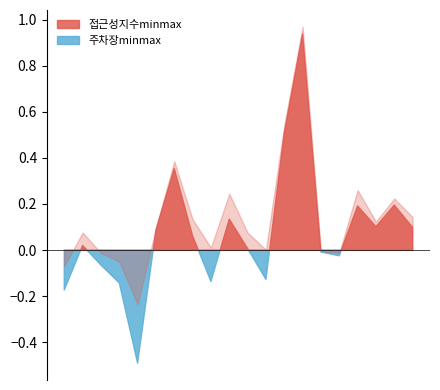

In 접근성지수minmax, how many points are lower than both neighbors (excluding endpoints)?

5